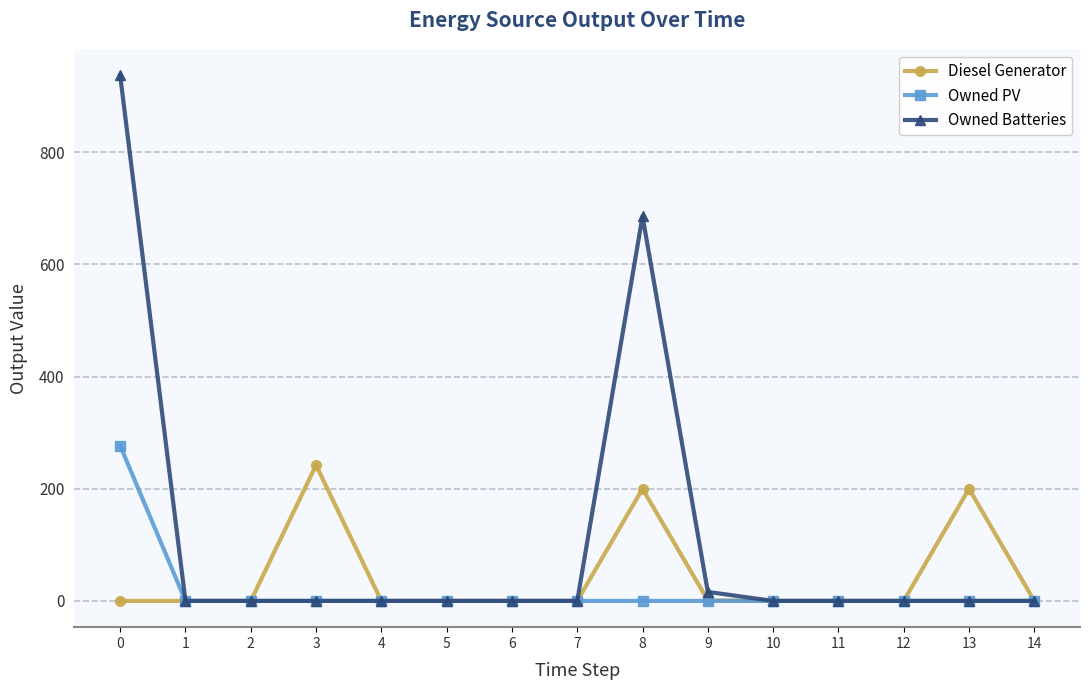

The value of Owned PV at 13 is 0. True or false?

True